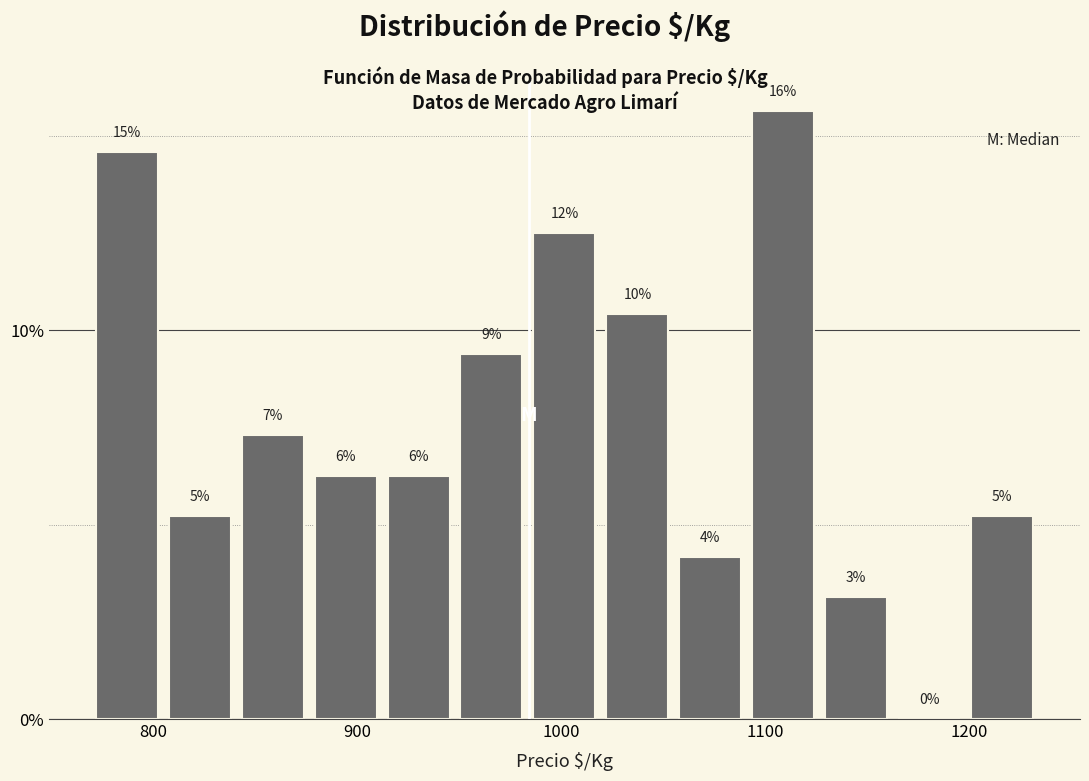

Read against the x-axis, roughly where is the centre of the tallest bar?

1110